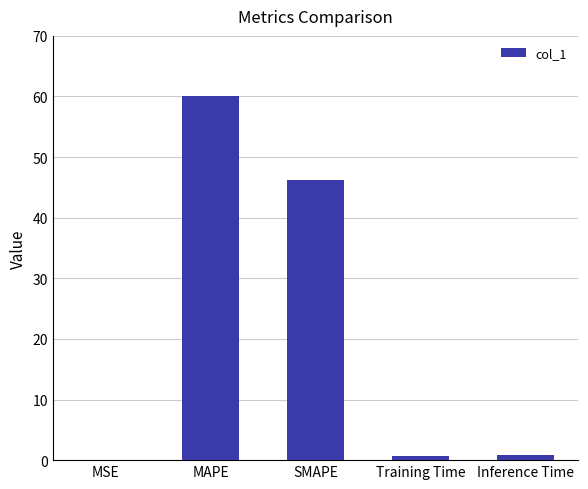

Which label corresponds to the largest value in the chart?

MAPE